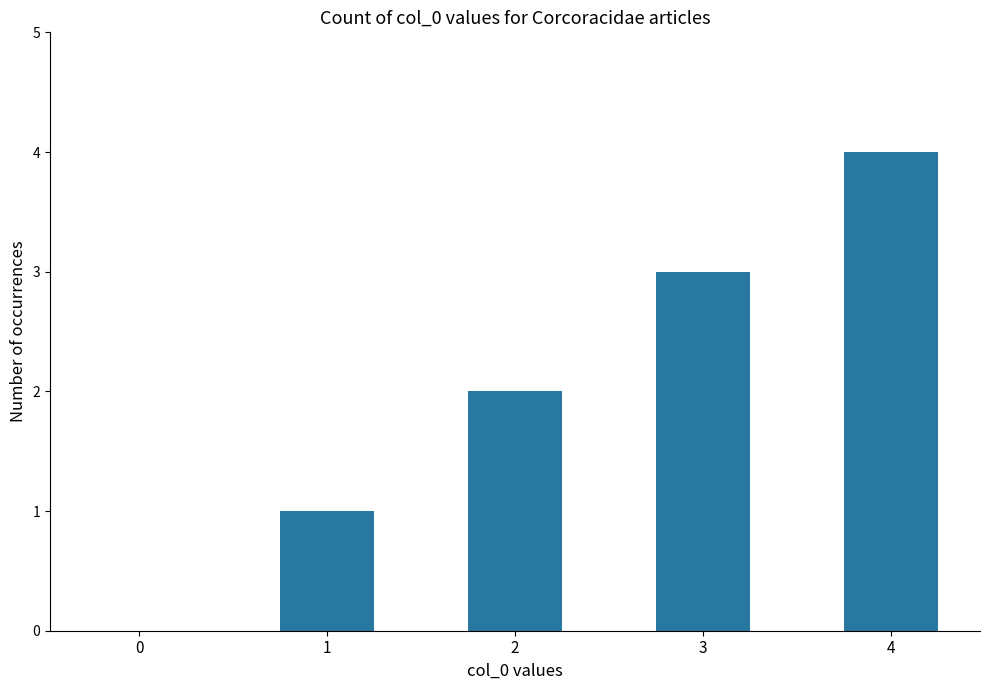

How many series are shown in this chart?

1